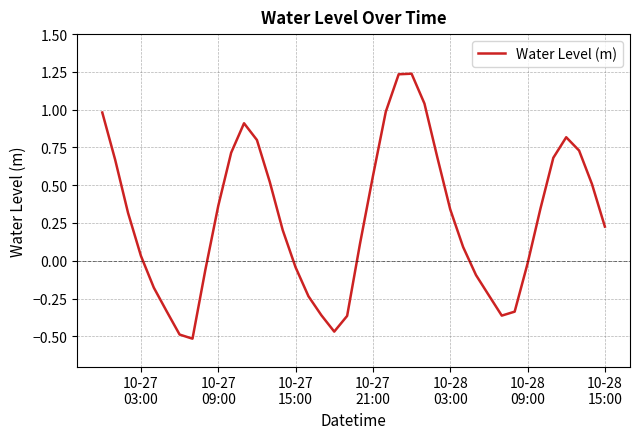

What is the difference between the maximum and minimum values?

1.8